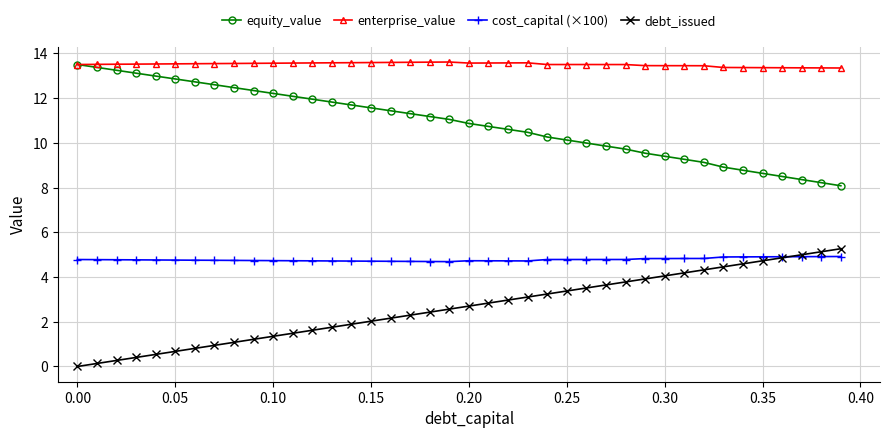

What is the value of the equity_value point at the 16th from the left?

11.6